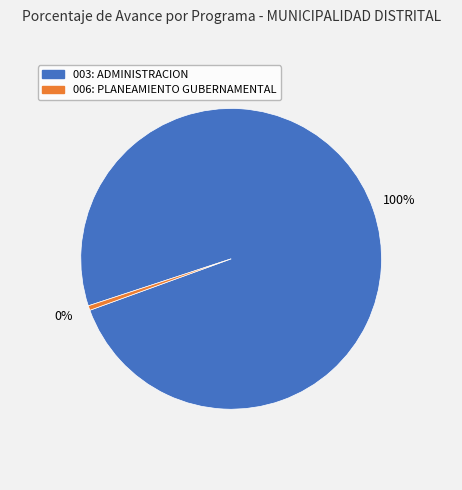

To the nearest percent, what is the difference between the 003: ADMINISTRACION and 006: PLANEAMIENTO GUBERNAMENTAL slice percentages?

100%